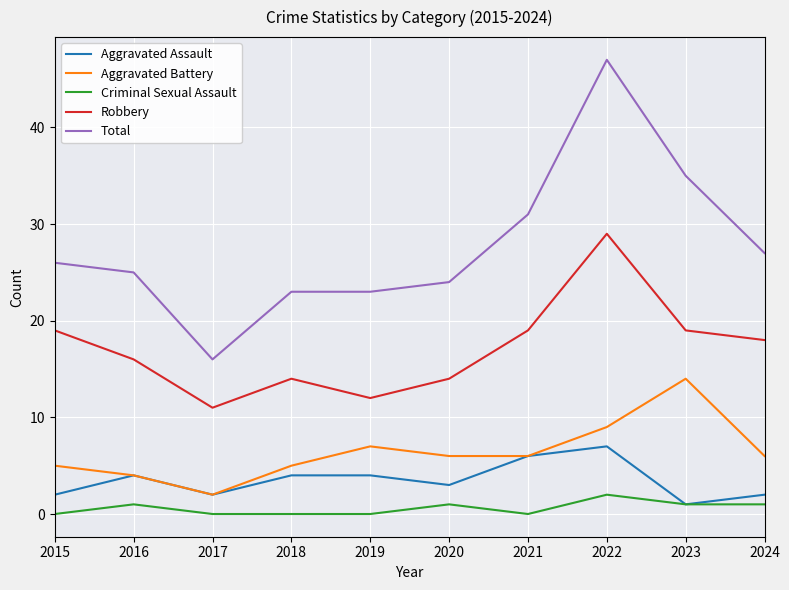

Reading left to right, transcribe all the data shown in this chart.

Aggravated Assault: 2015=2	2016=4	2017=2	2018=4	2019=4	2020=3	2021=6	2022=7	2023=1	2024=2
Aggravated Battery: 2015=5	2016=4	2017=2	2018=5	2019=7	2020=6	2021=6	2022=9	2023=14	2024=6
Criminal Sexual Assault: 2015=0	2016=1	2017=0	2018=0	2019=0	2020=1	2021=0	2022=2	2023=1	2024=1
Robbery: 2015=19	2016=16	2017=11	2018=14	2019=12	2020=14	2021=19	2022=29	2023=19	2024=18
Total: 2015=26	2016=25	2017=16	2018=23	2019=23	2020=24	2021=31	2022=47	2023=35	2024=27